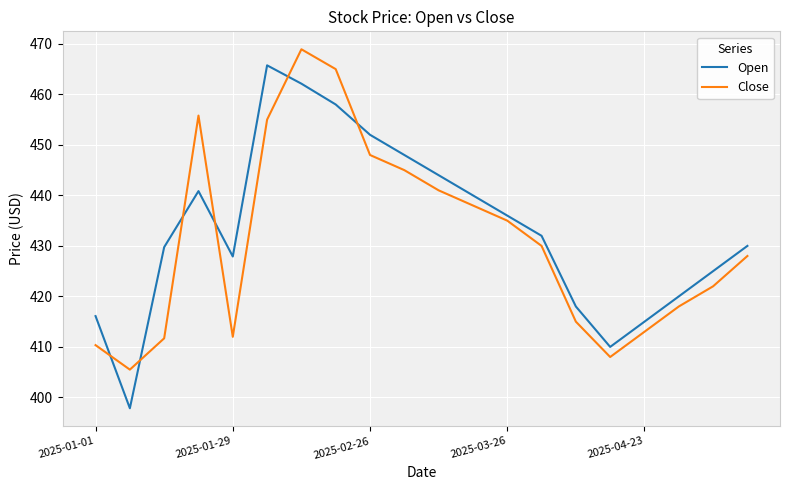

Which series has the widest spread of values?

Open